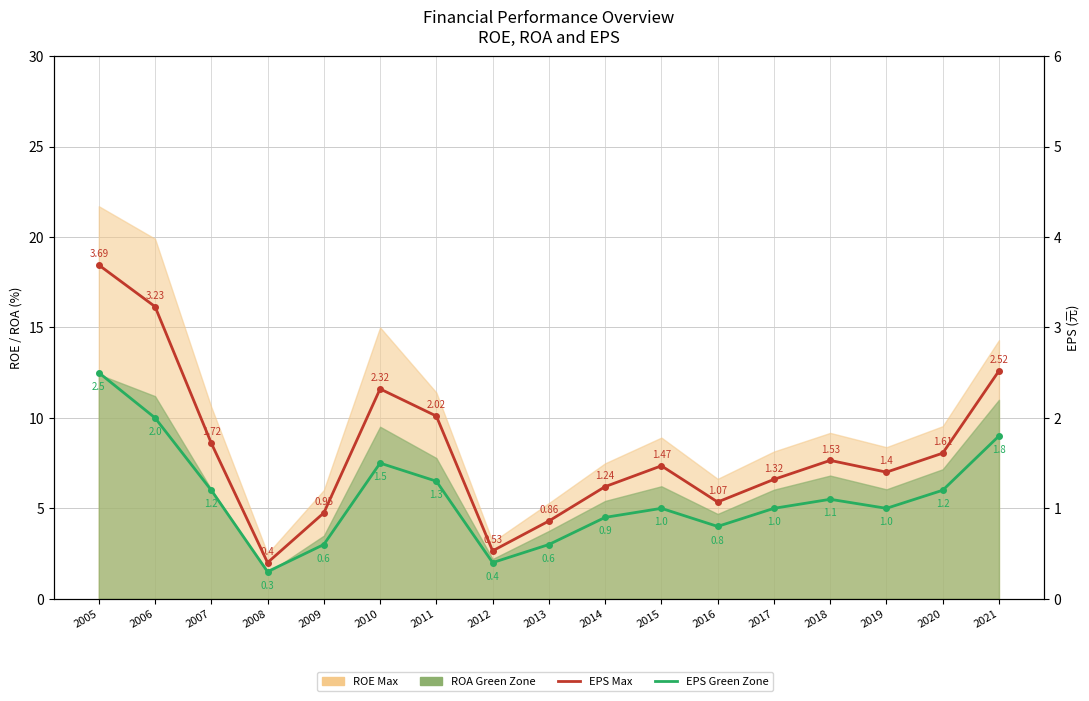

The value of EPS Max at 2015 is 1.5. True or false?

True